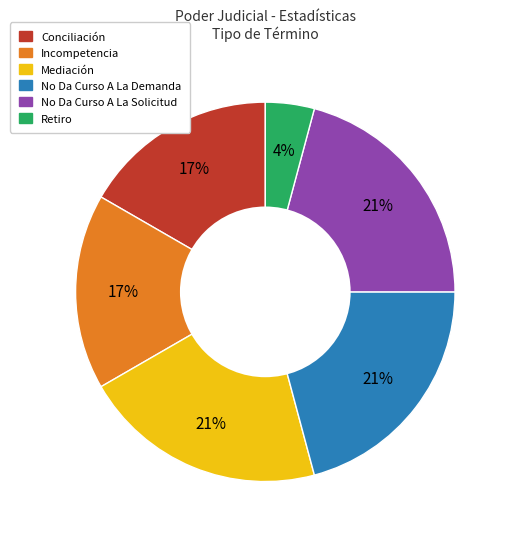

Is Mediación the majority of the pie?

No